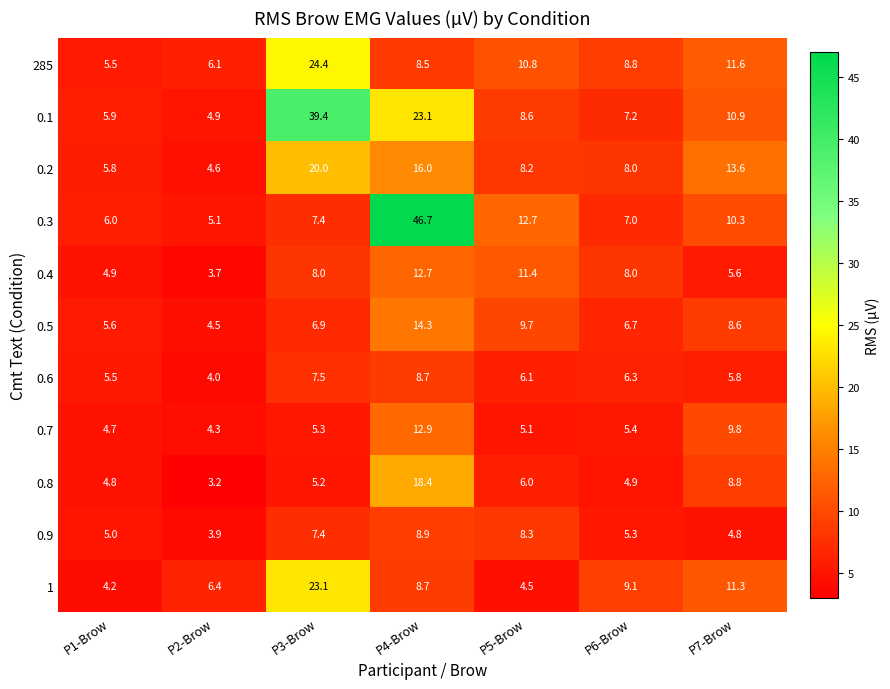

Which series has the largest total across all categories?

0.1